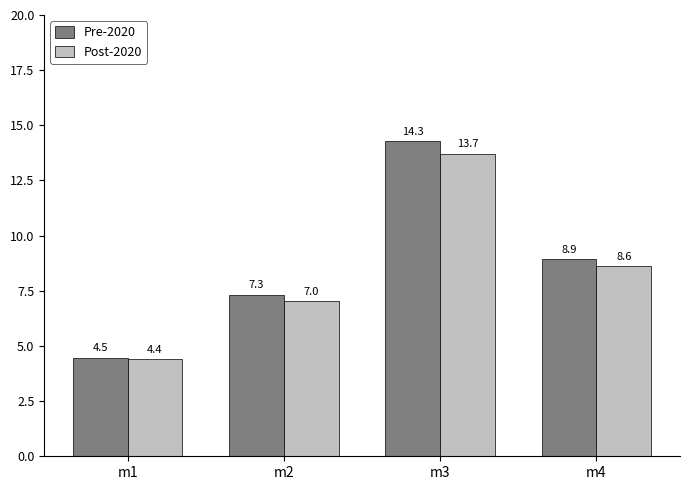

At which label does Pre-2020 first exceed 8?

m3